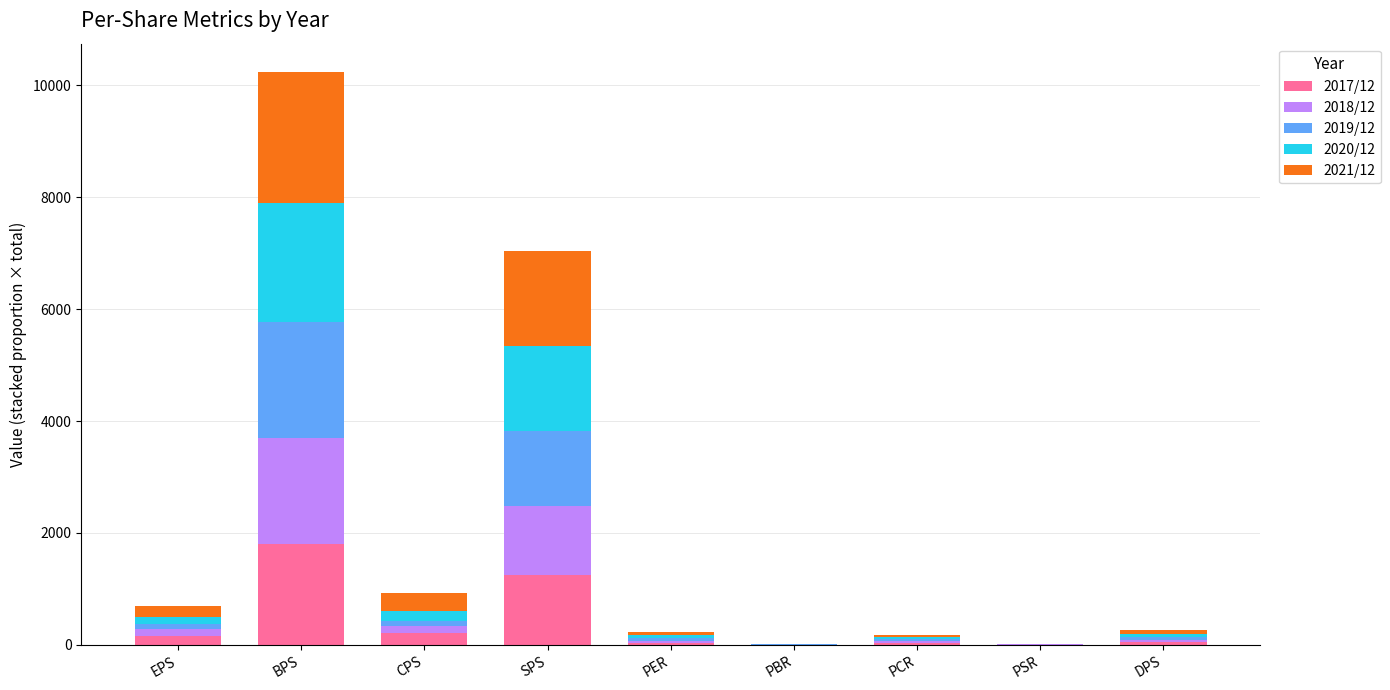

At which category is the sum across all series the highest?

BPS